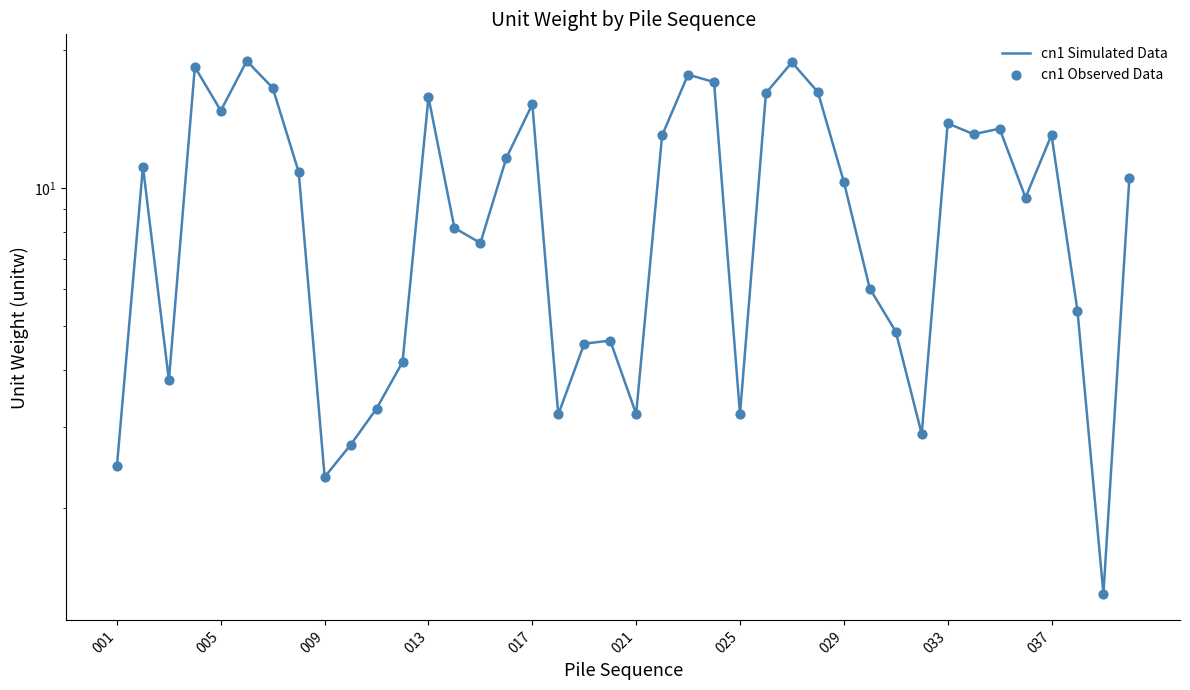

Which series has the largest total across all categories?

cn1 Simulated Data